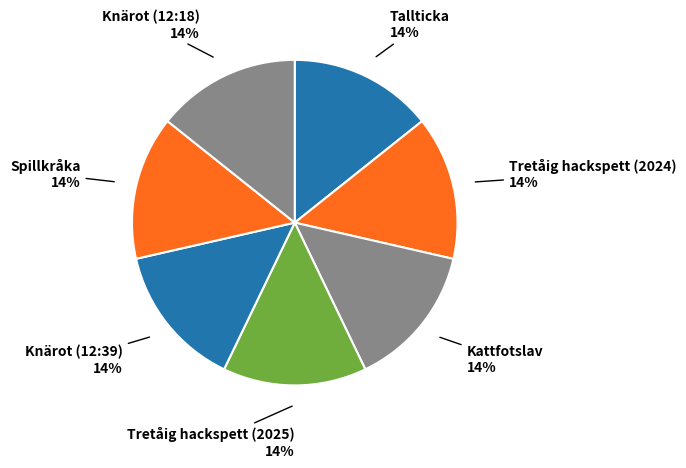

Do Kattfotslav and Spillkråka together represent more than half of the pie?

No